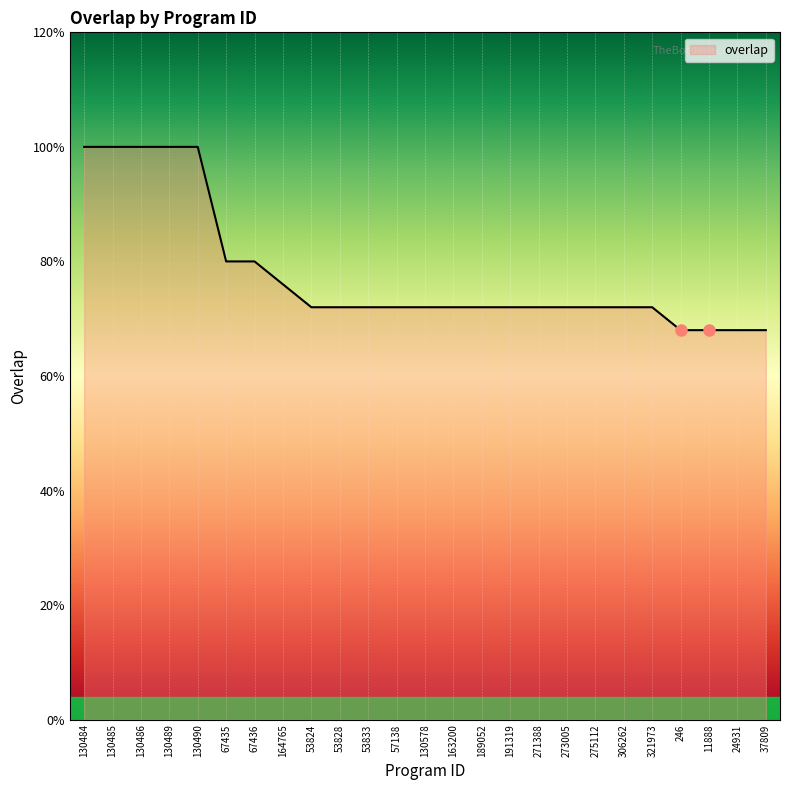

Where does the data first go above 18?

130484